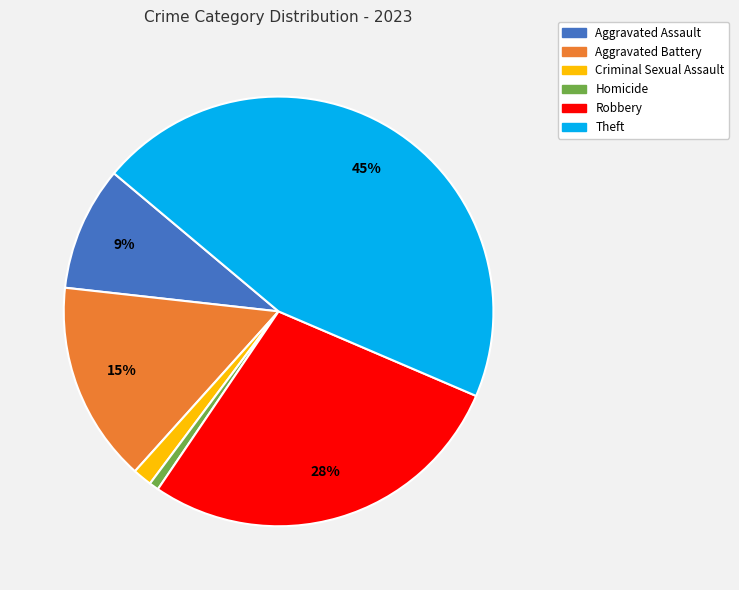

The Criminal Sexual Assault slice represents 11% of the pie. True or false?

False